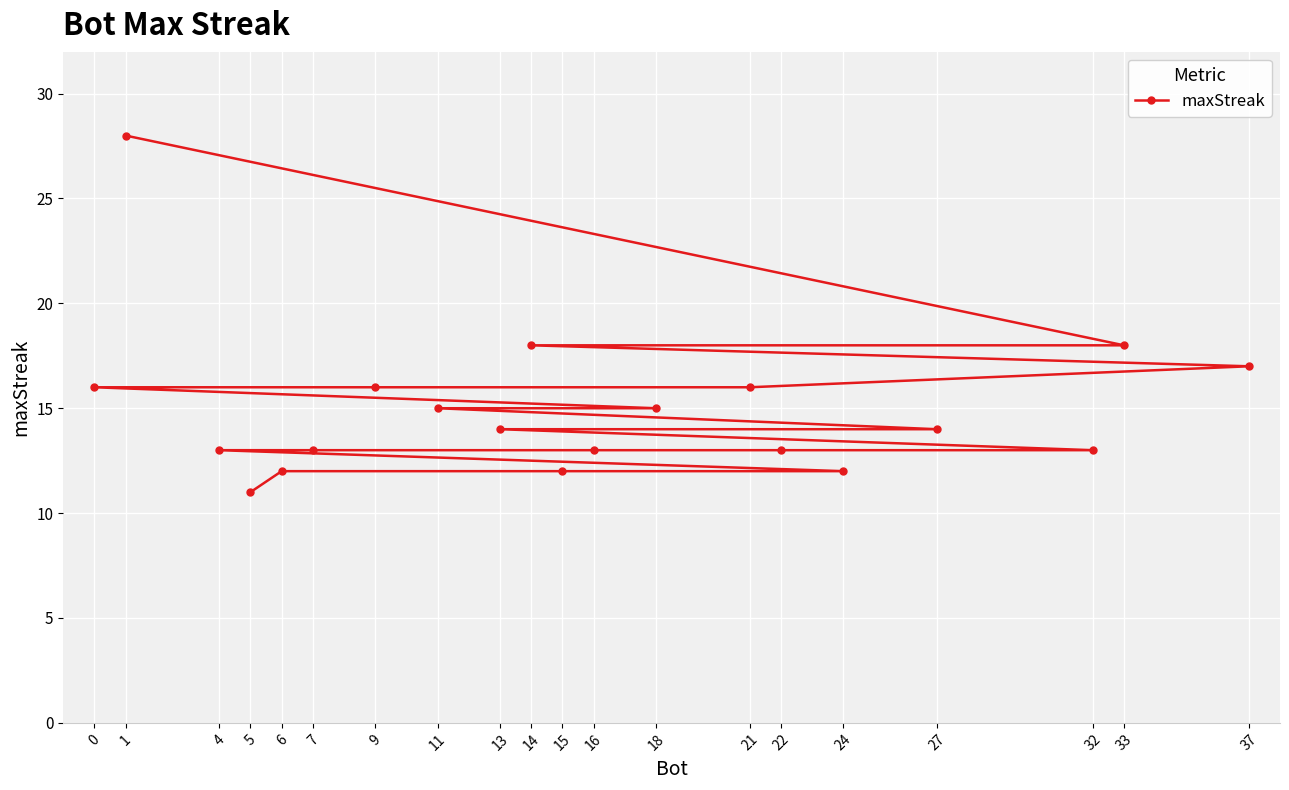

What is the value of the 3rd point from the left?

13